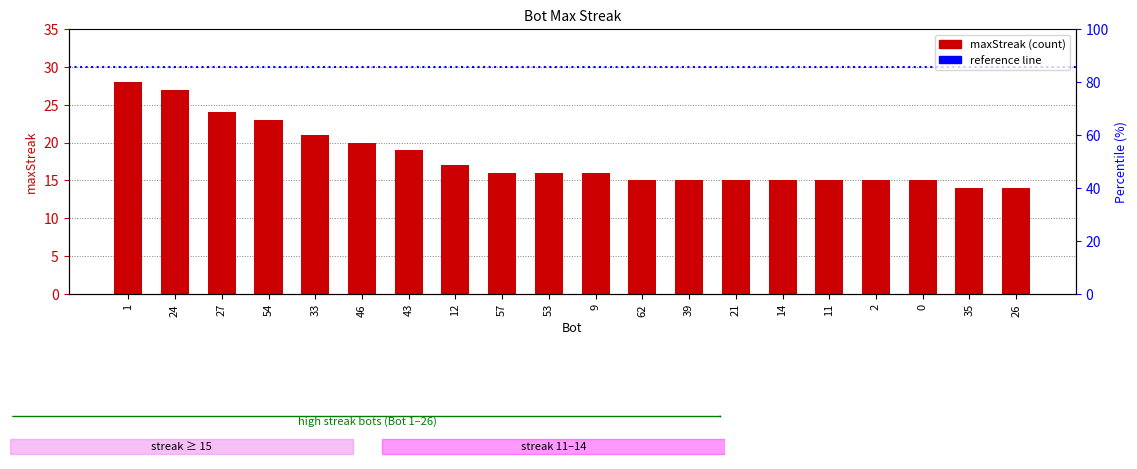

Read the value at 2, to the nearest 5.

15